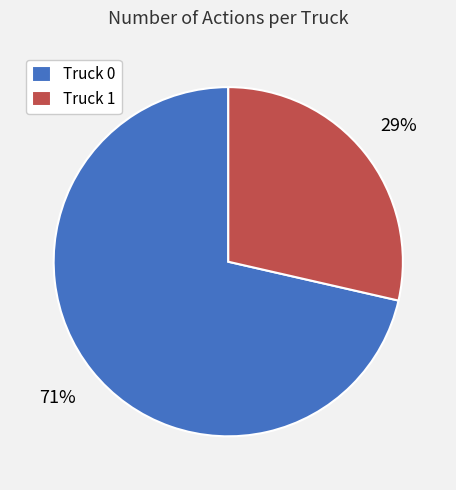

Rank the categories by value from highest to lowest.

Truck 0, Truck 1